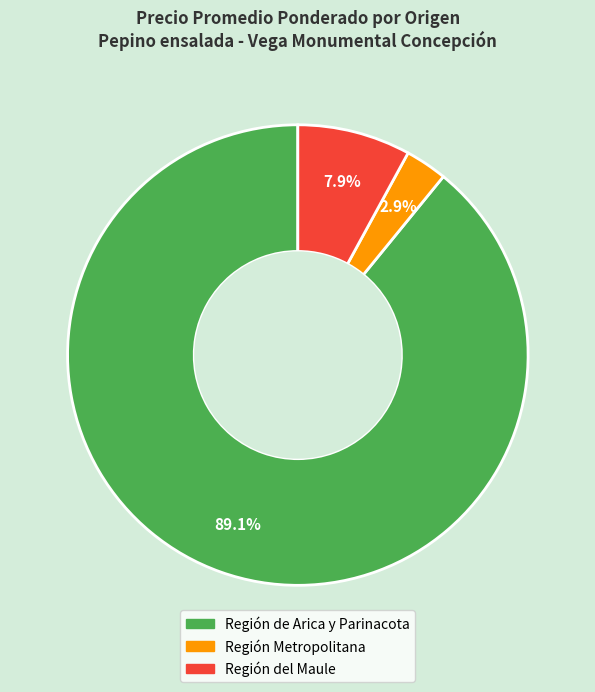

Is there any slice that represents more than half of the pie?

Yes